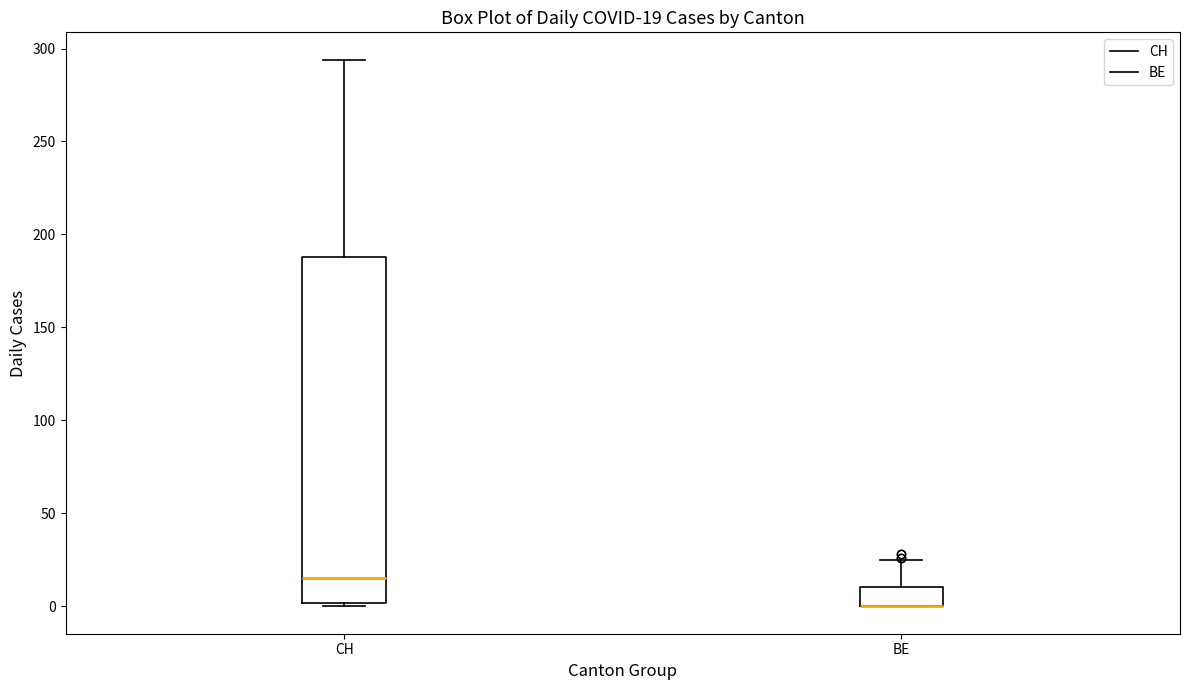

Which box is the tallest, from its lower edge to its upper edge?

CH